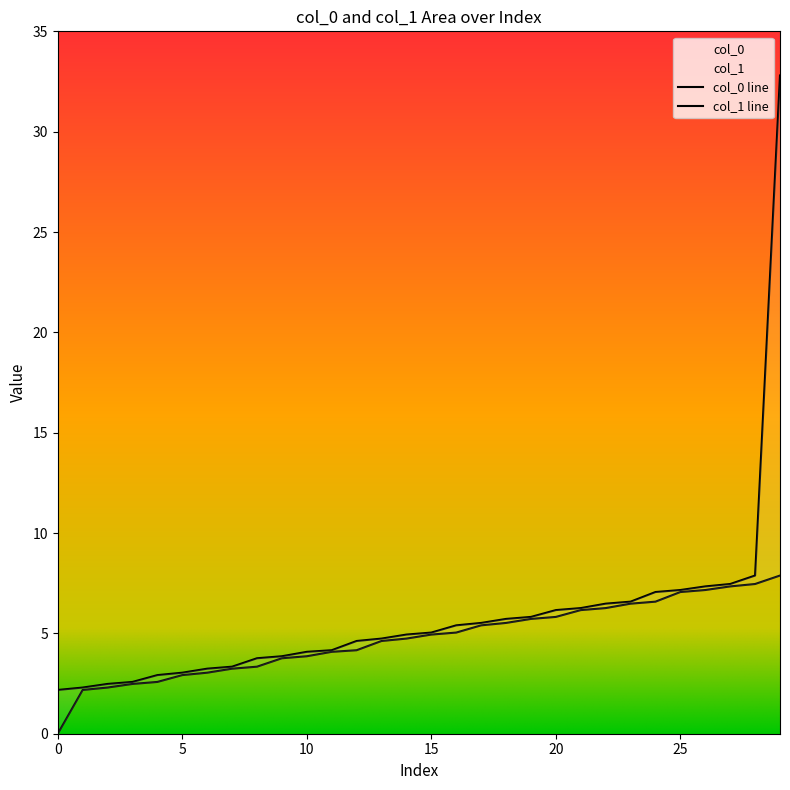

True or false: col_1 and col_0 cross at least once.

False